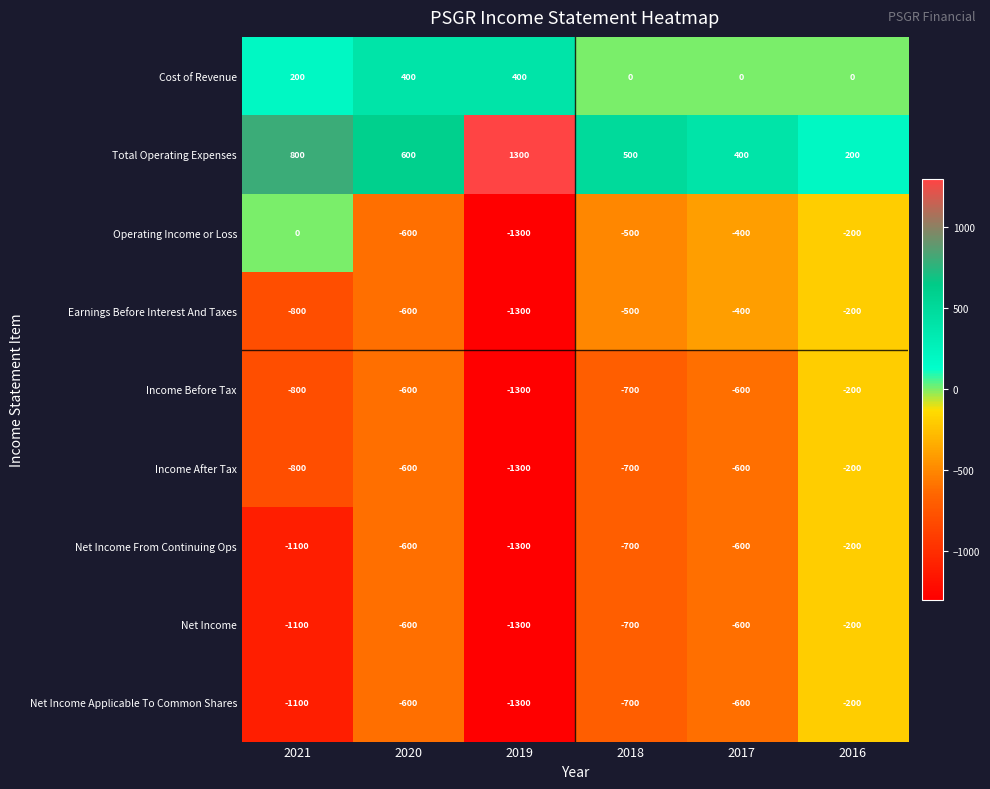

What is the difference between the highest and lowest values at 2016?

400